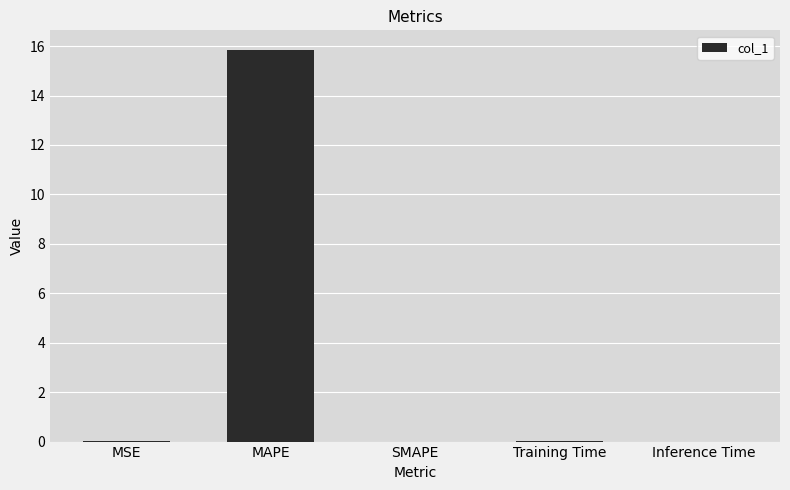

Which label corresponds to the largest value in the chart?

MAPE